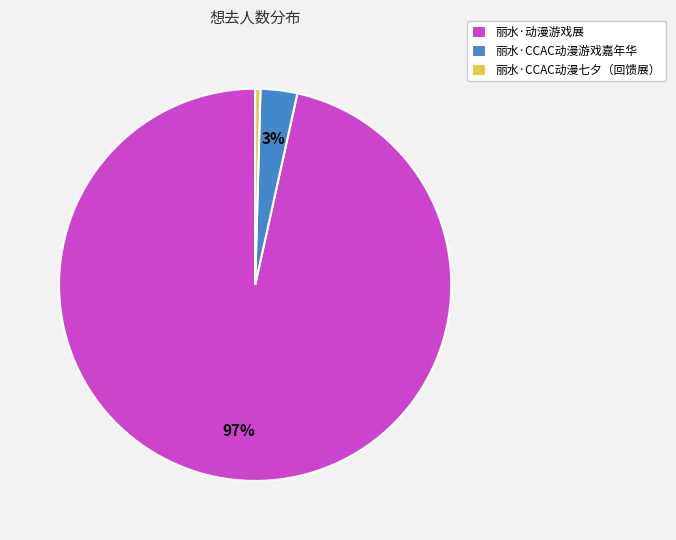

Between 丽水·CCAC动漫游戏嘉年华 and 丽水·动漫游戏展, which is larger?

丽水·动漫游戏展